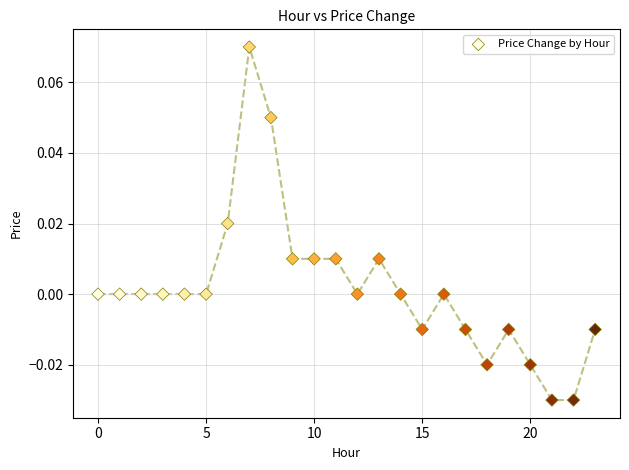

Count the number of points in this scatter plot.

24